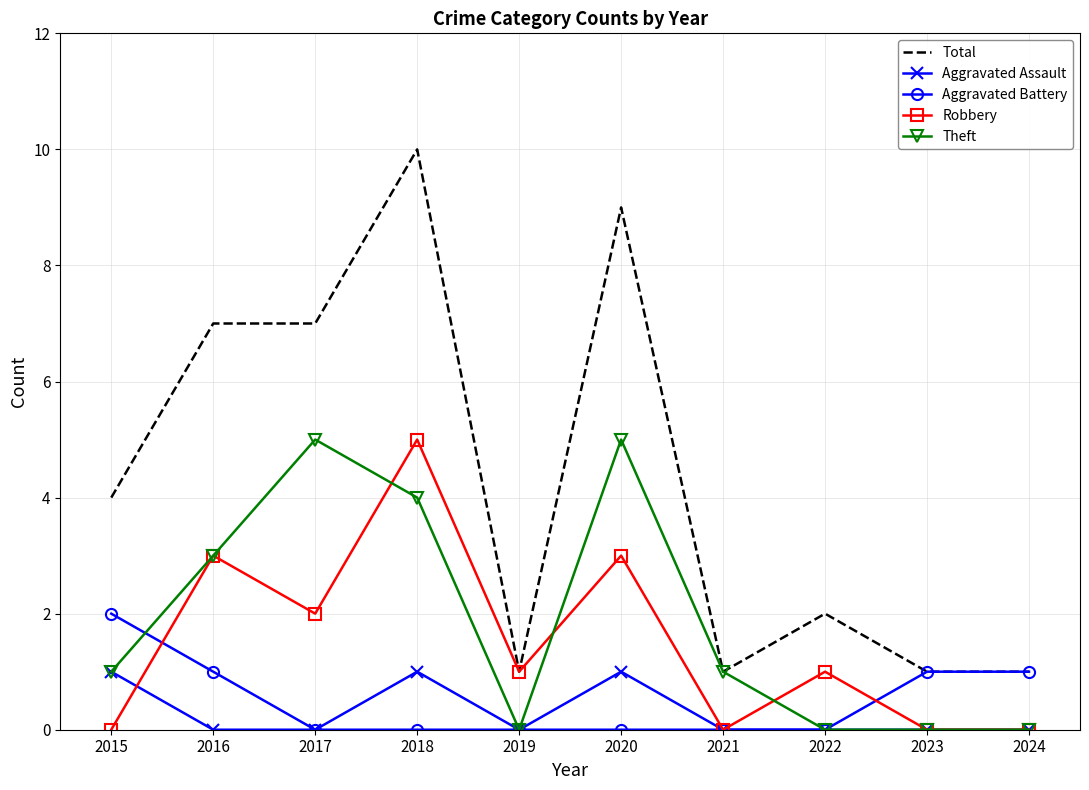

Reading left to right, list all the values displayed in this chart.

Total: 4	7	7	10	1	9	1	2	1	1
Aggravated Assault: 1	0	0	1	0	1	0	0	0	0
Aggravated Battery: 2	1	0	0	0	0	0	0	1	1
Robbery: 0	3	2	5	1	3	0	1	0	0
Theft: 1	3	5	4	0	5	1	0	0	0